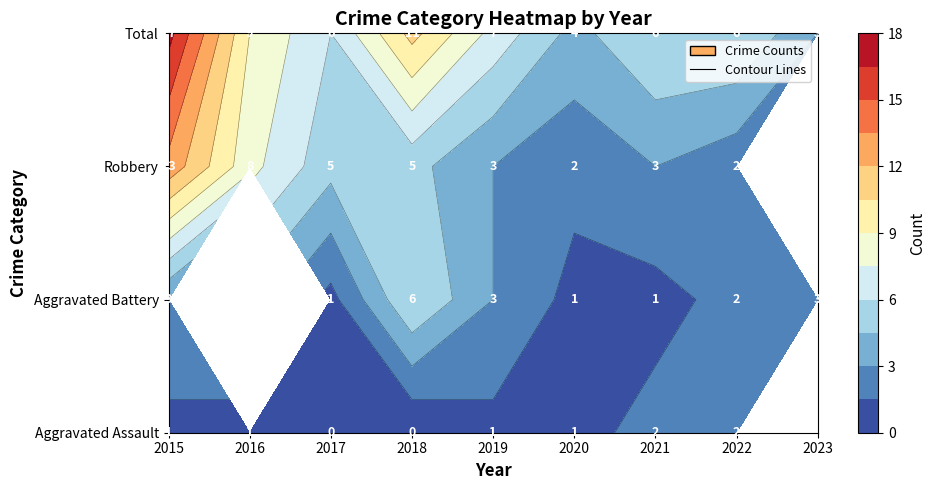

Which series changed the most between 2017 and 2019?

Aggravated Battery